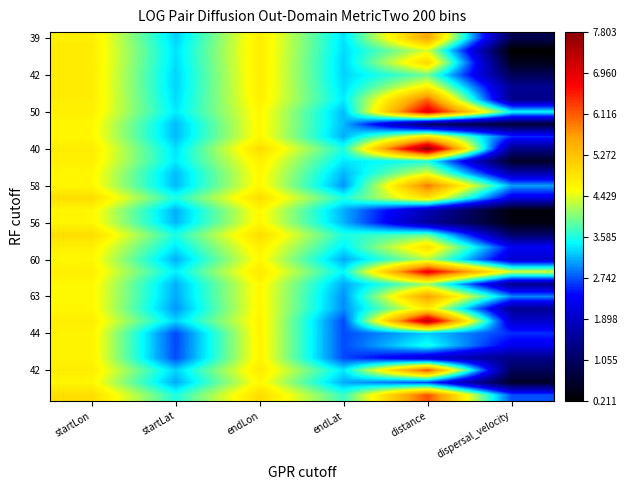

At how many categories does at least one series exceed 0?

6